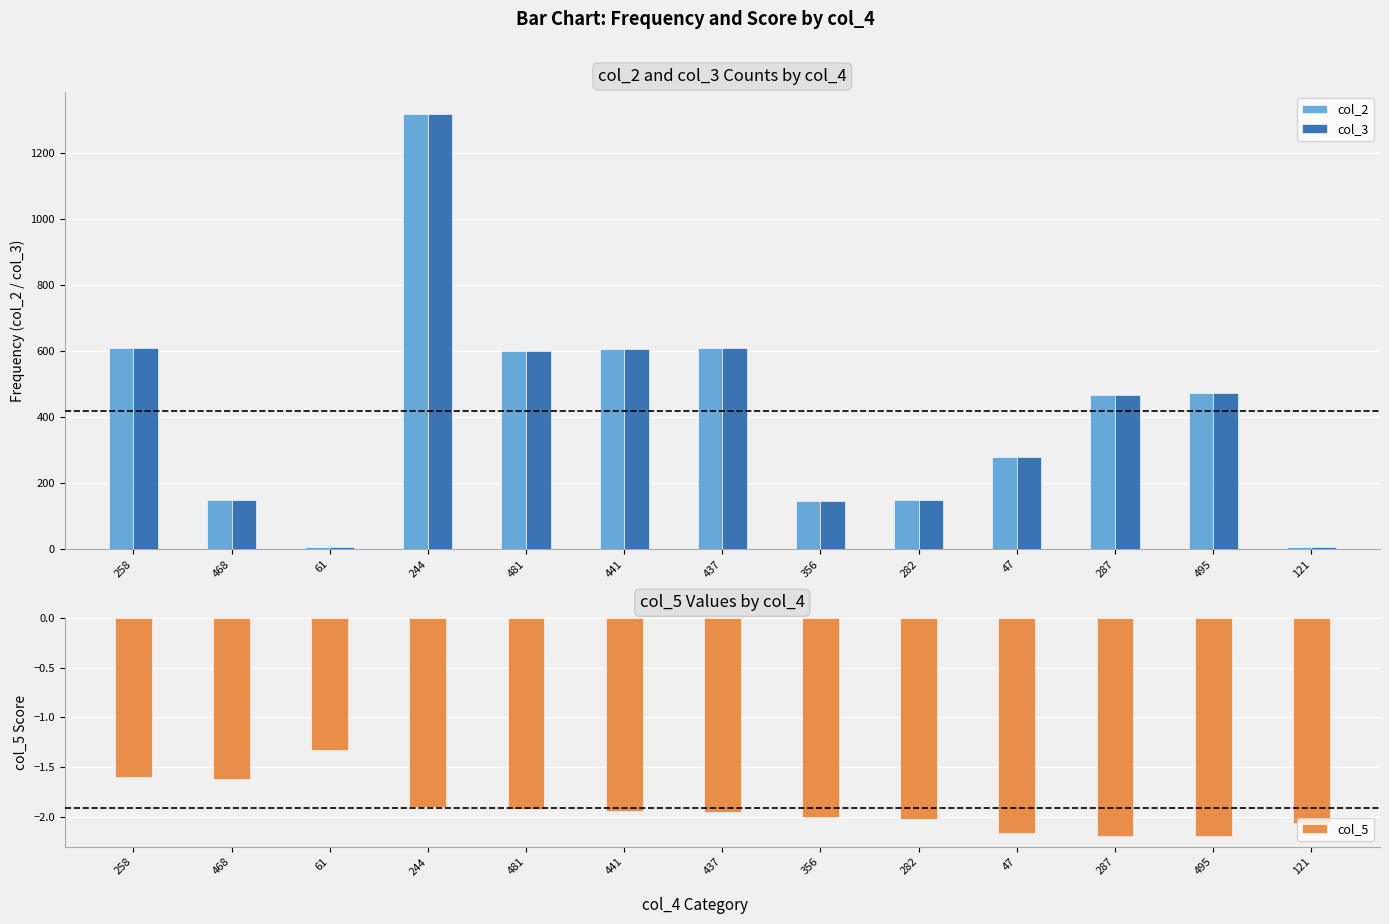

Reading right to left, extract all data points from this chart.

col_2: 121=7.0	495=474.0	287=468.0	47=279.0	282=150.0	356=147.0	437=608.0	441=605.0	481=599.0	244=1318.0	61=8.0	468=149.0	258=610.0
col_3: 121=7.0	495=474.0	287=468.0	47=279.0	282=150.0	356=147.0	437=608.0	441=605.0	481=599.0	244=1318.0	61=8.0	468=149.0	258=610.0
col_5: 121=-2.1	495=-2.2	287=-2.2	47=-2.2	282=-2.0	356=-2.0	437=-2.0	441=-1.9	481=-1.9	244=-1.9	61=-1.3	468=-1.6	258=-1.6